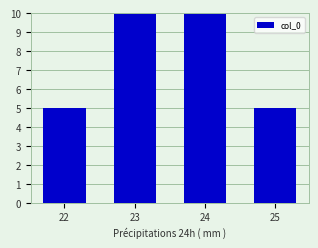

Reading right to left, list all the values displayed in this chart.

5	10	10	5